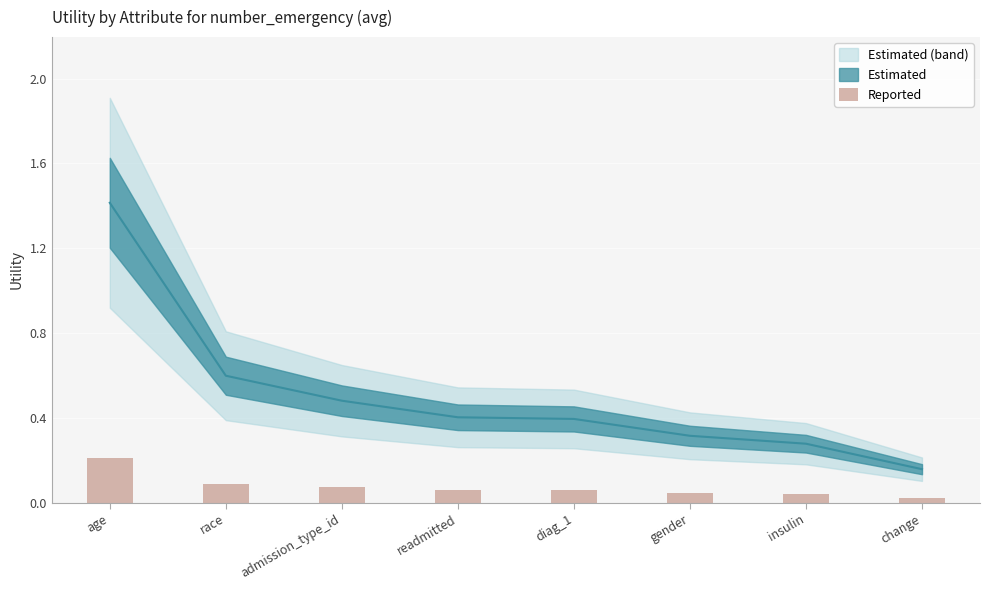

What is the change in value from age to insulin?

-0.2